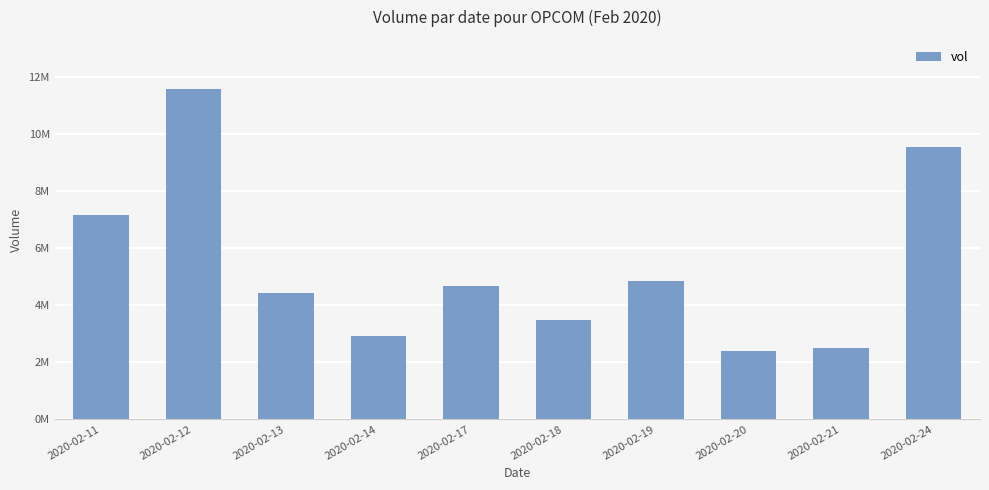

What is the approximate value at 2020-02-21?

2507500